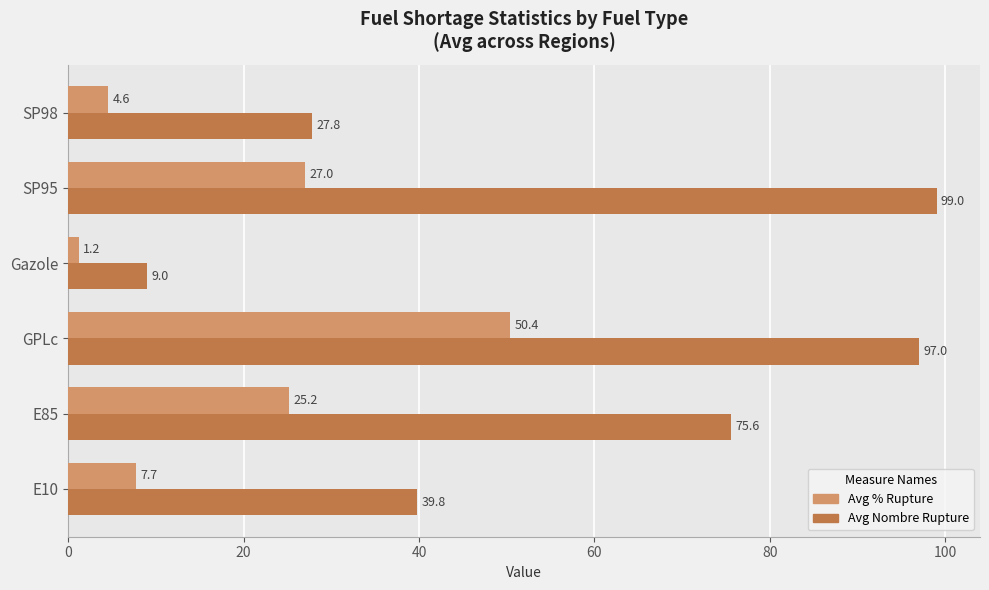

What is the greatest value displayed?

99.0